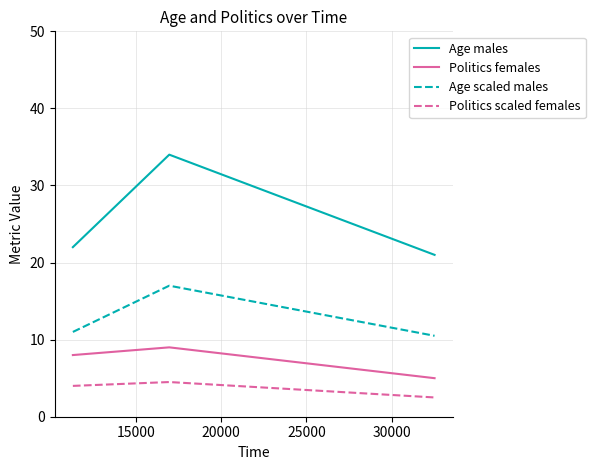

What is the difference between the maximum and minimum values in the Age scaled males series?

6.5